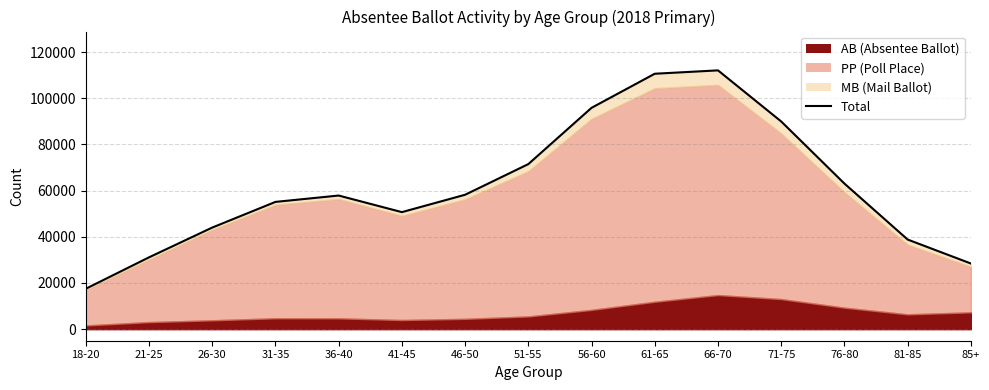

Is it true that the value at 51-55 is 14637?

False